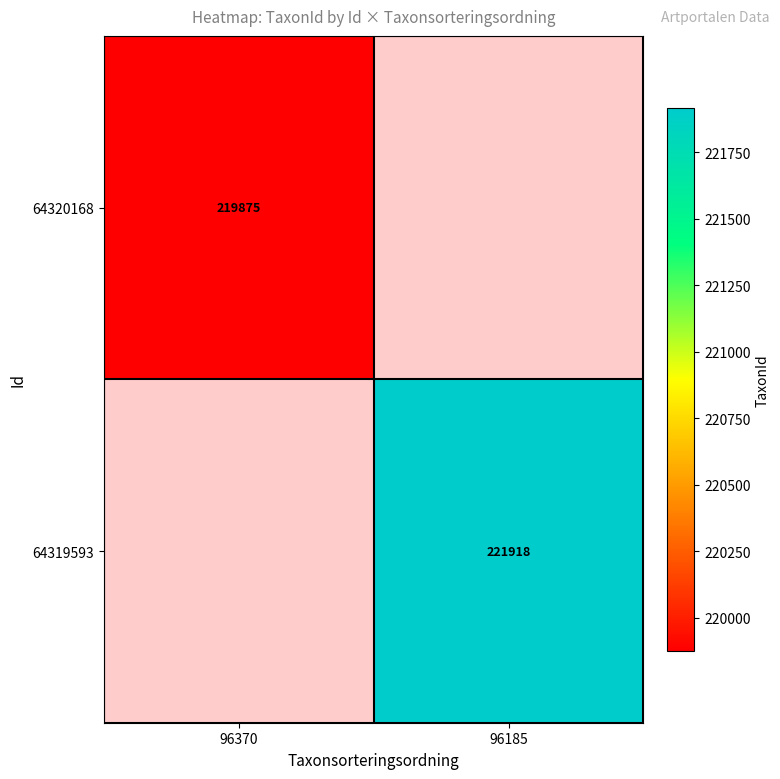

The value of 64319593 at 96185 is 221918. True or false?

True